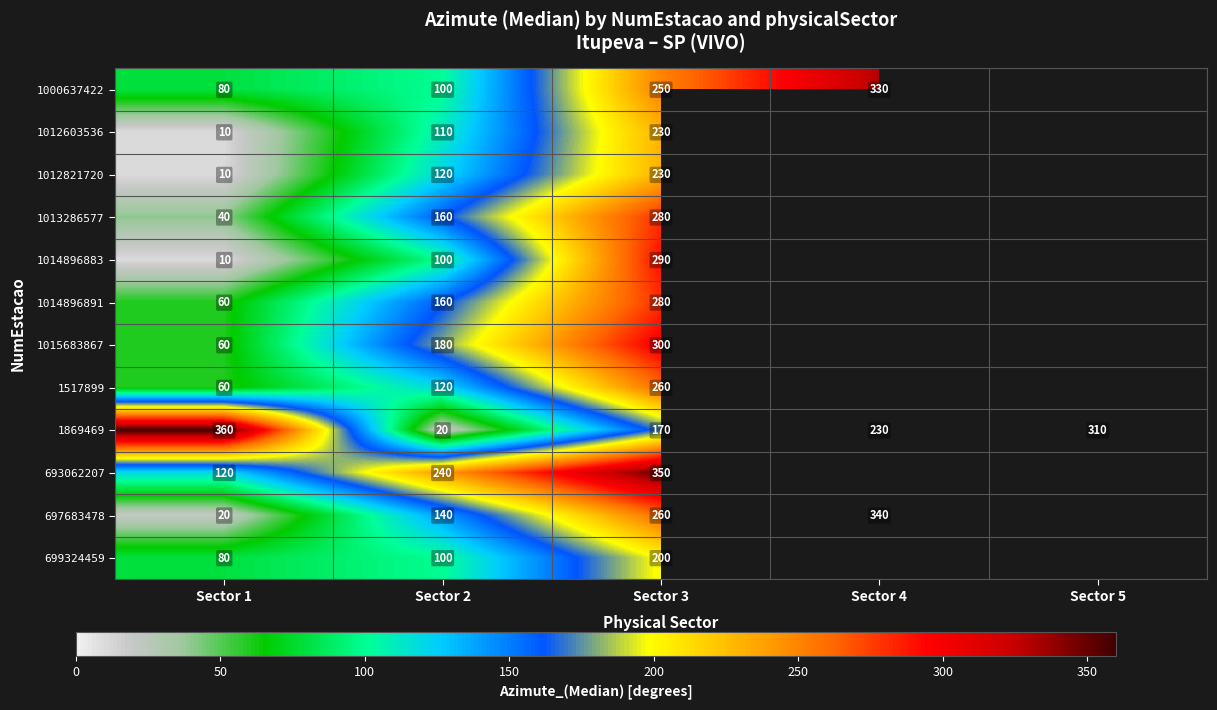

What is the spread (max minus min) of values at Sector 1?

350